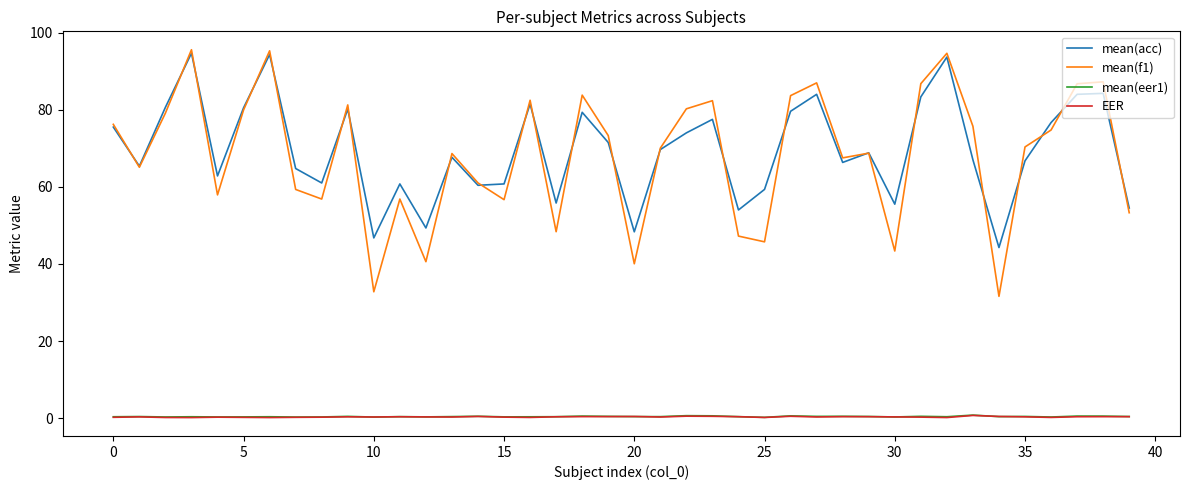

True or false: mean(f1) and mean(eer1) intersect in this chart.

False